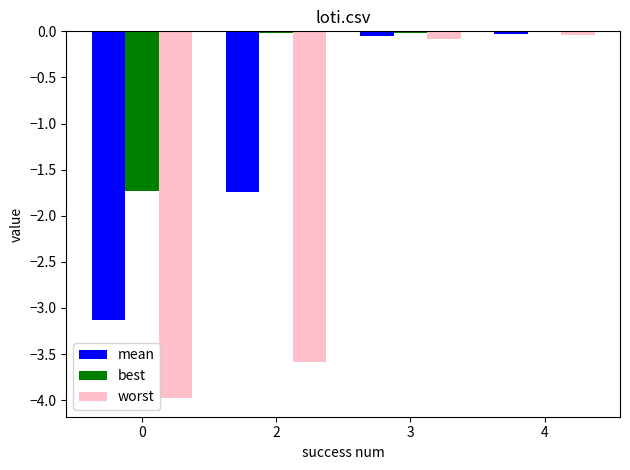

What value does the worst series have at 3?

-0.1